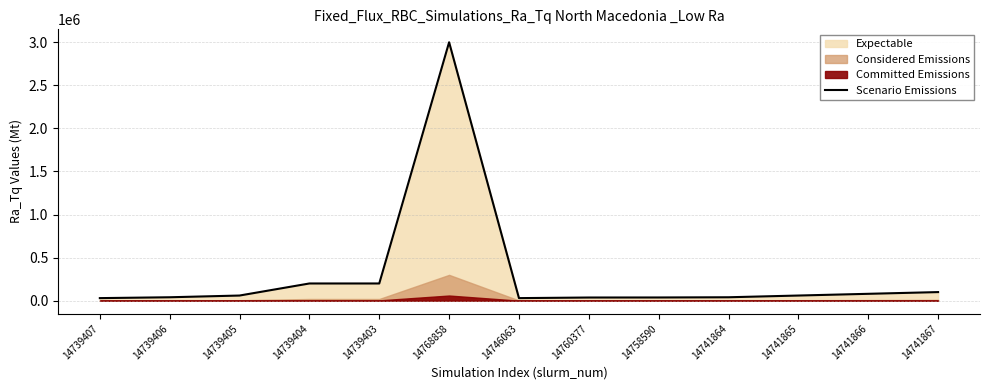

Is it true that the value at 14758590 is 8145?

False